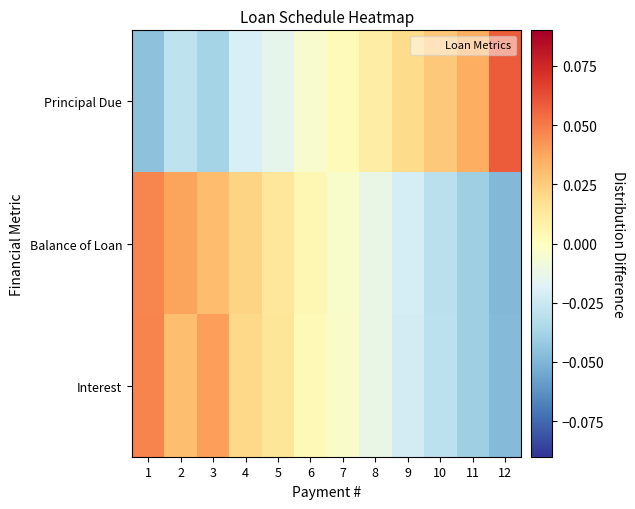

List the series in order of their overall mean, highest first.

Interest, Balance of Loan, Principal Due